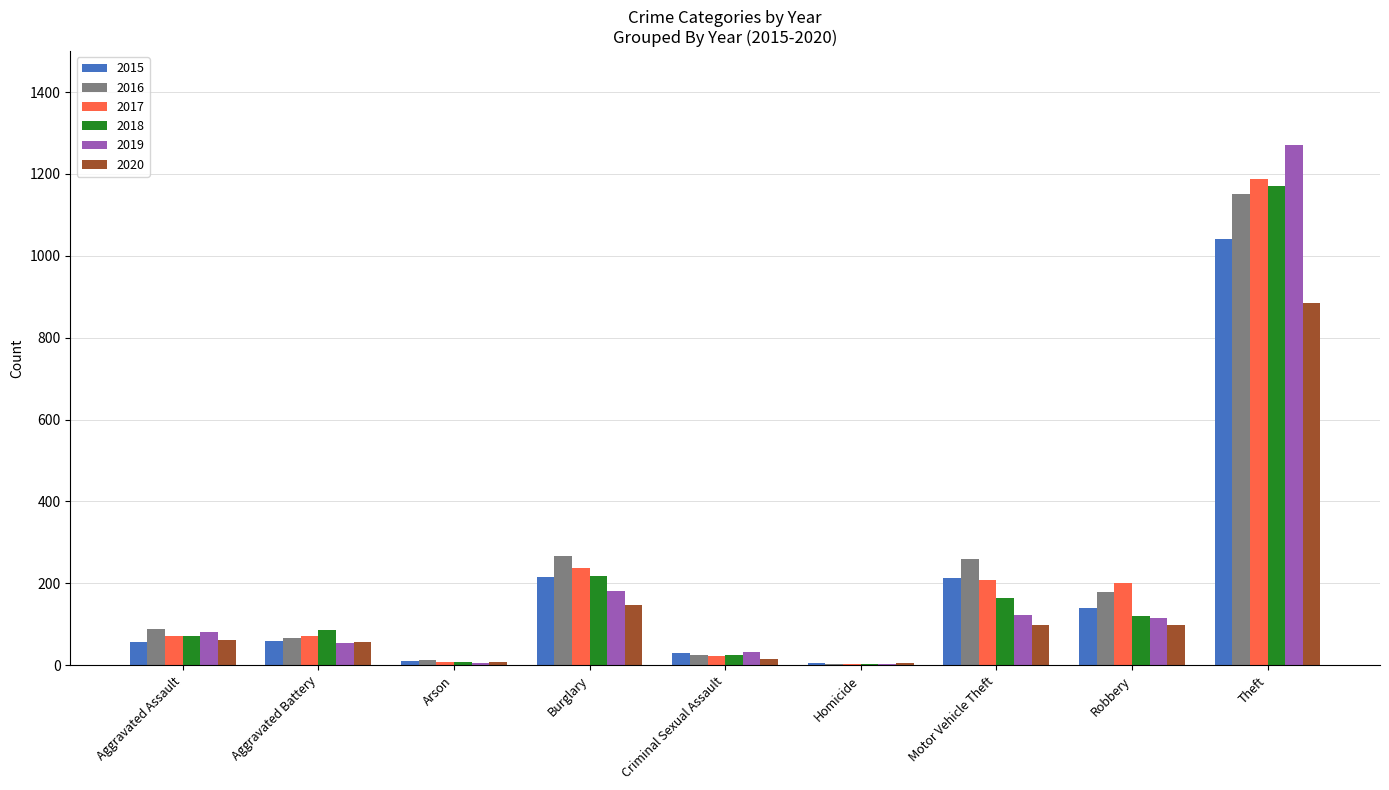

Is the value of 2019 at Arson greater than the value of 2020 at Aggravated Battery?

No